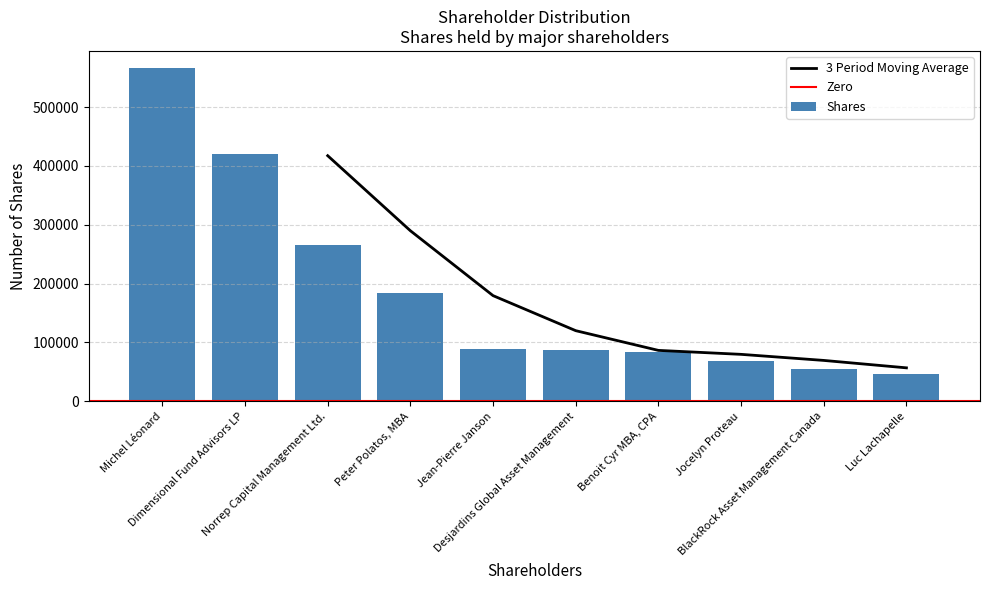

How many bars are there in total?

10